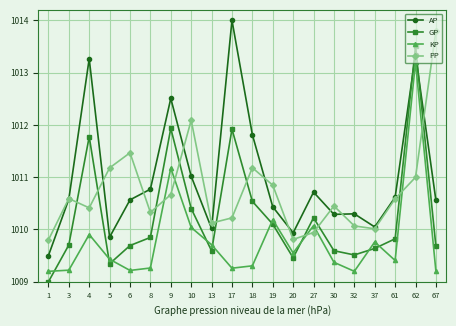

Is it true that PP equals 558.5 at 10?

False